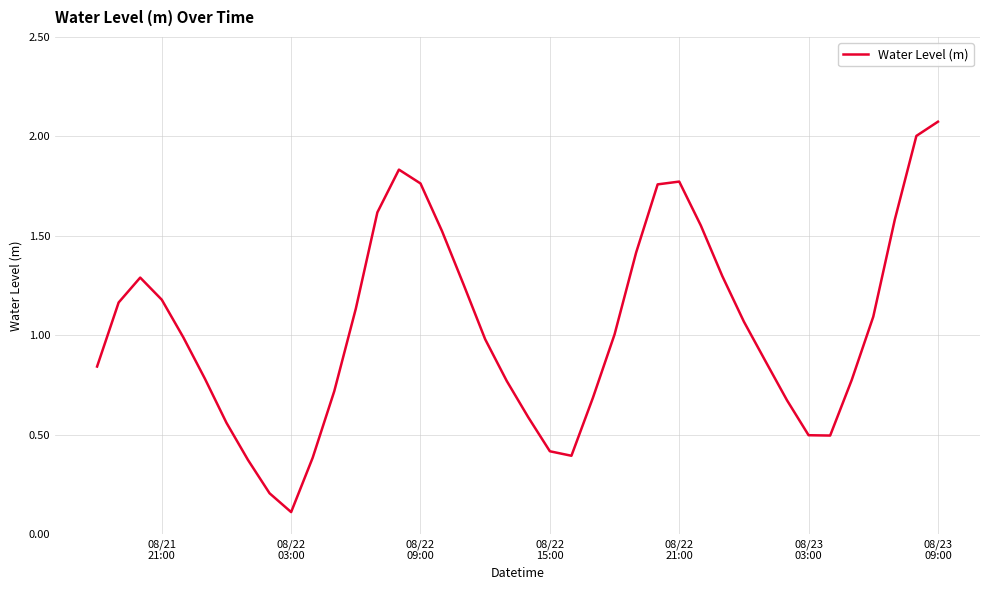

What is the difference between the maximum and minimum values?

2.0